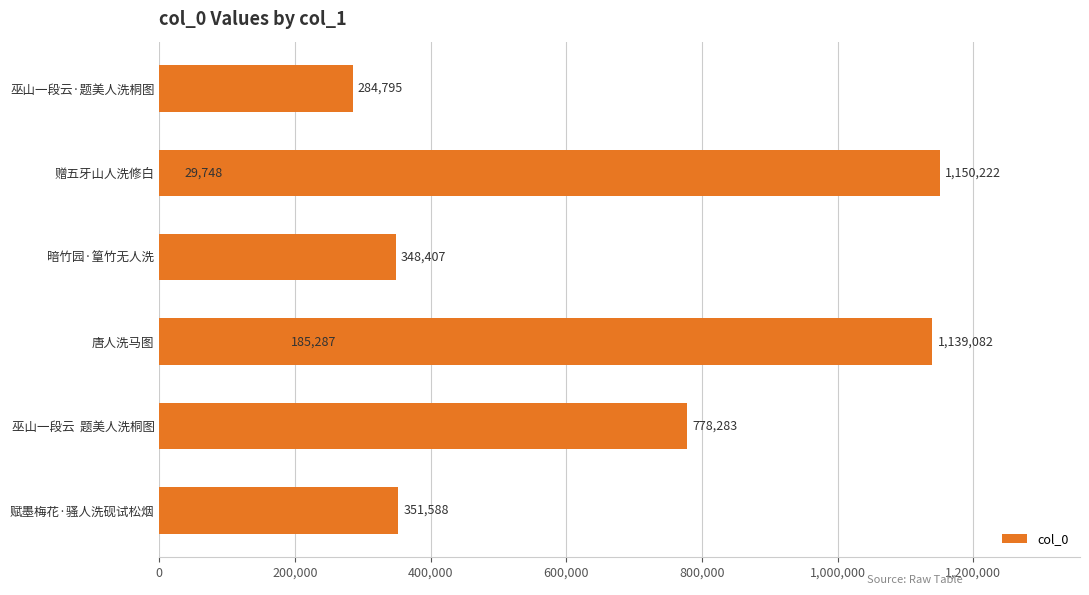

What is the change in value from 0 to 1,000,000?

-166301